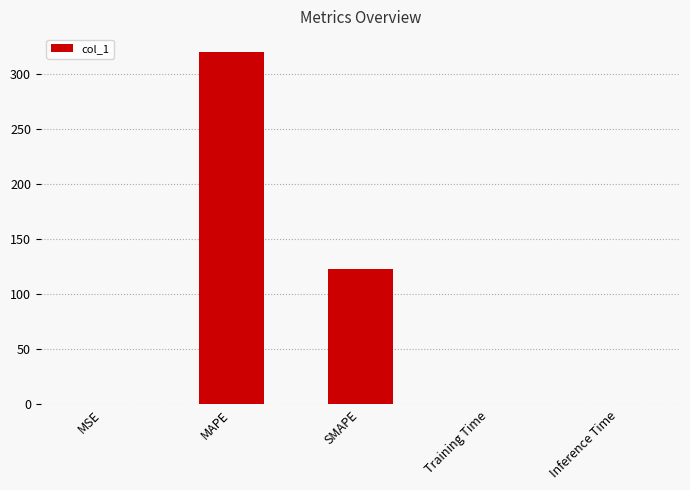

The value at Inference Time is 0.0. True or false?

True